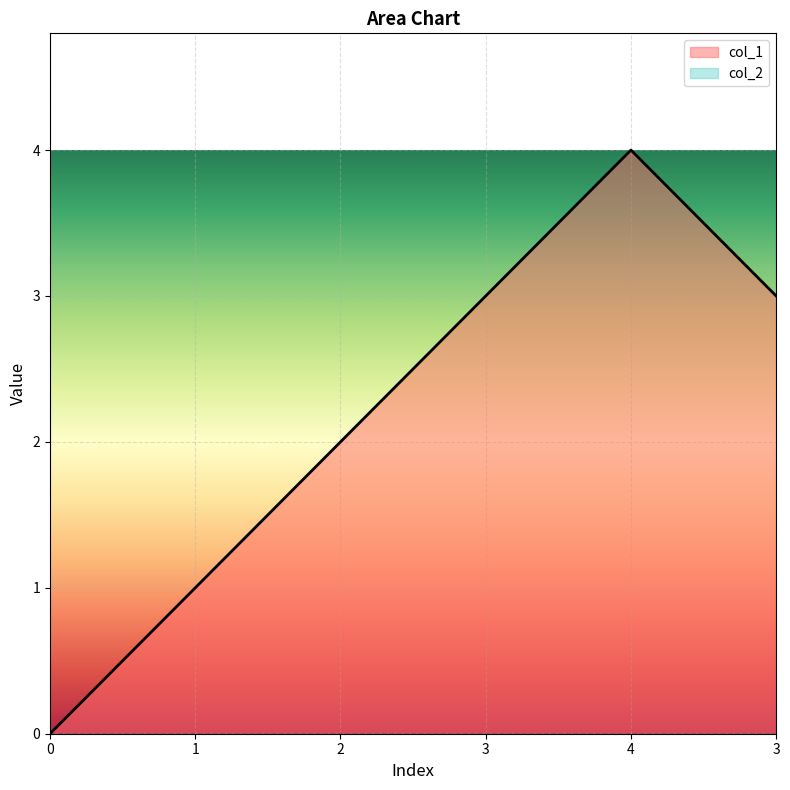

What is the change in value from 1 to 2?

+1